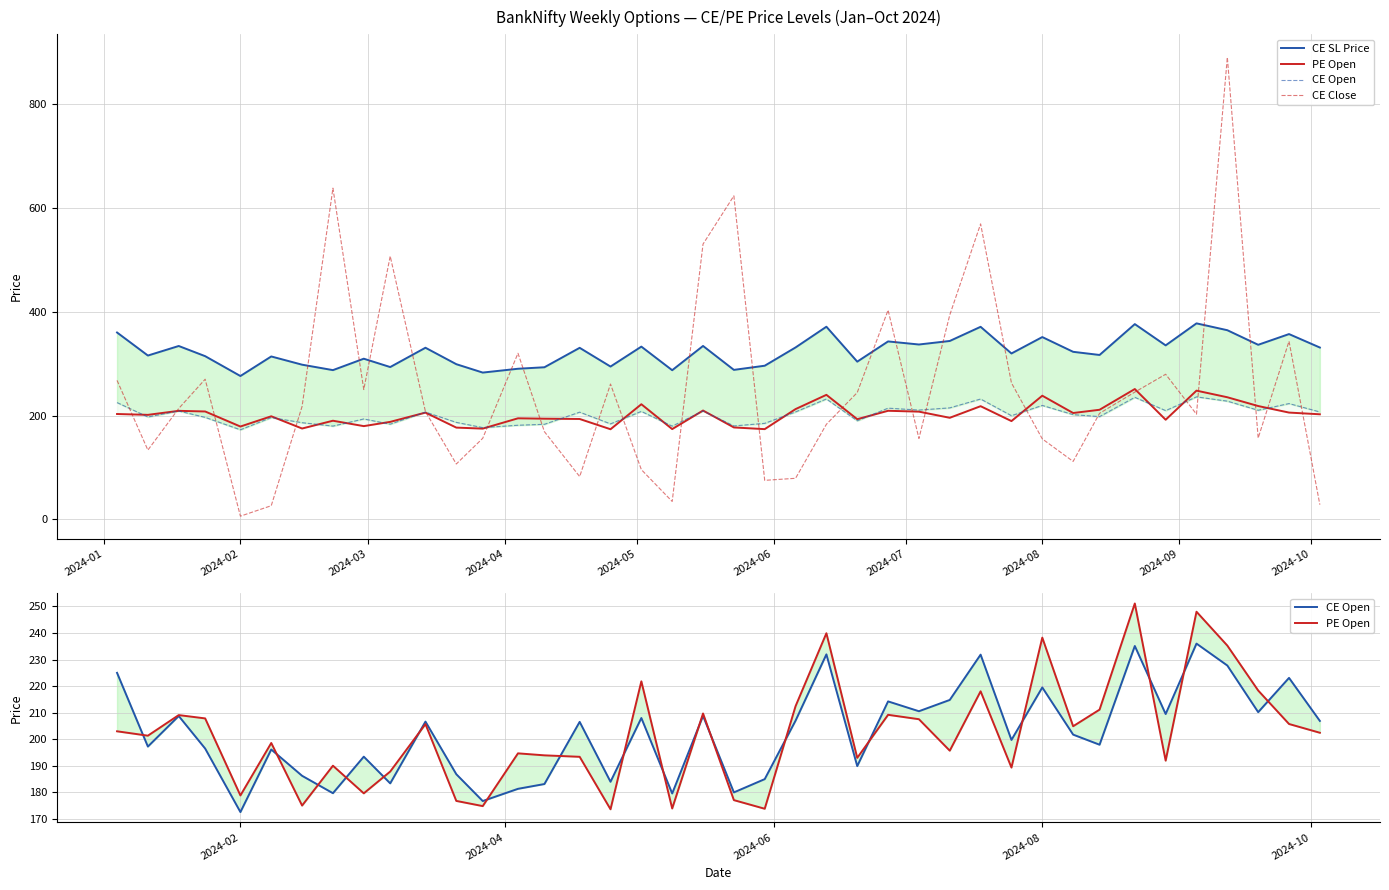

Reading left to right, transcribe all the data shown in this chart.

CE SL Price: 360.0	315.6	334.0	314.4	276.2	313.8	298.0	287.5	309.5	293.4	330.6	299.0	282.8	290.2	293.0	330.5	294.4	332.8	287.4	334.1	288.0	296.0	331.2	371.1	303.8	342.8	336.9	343.7	371.0	319.6	351.2	322.8	316.7	376.2	335.2	377.6	364.4	336.3	357.0	331.0
PE Open: 203.0	201.3	209.1	207.8	178.8	198.6	175.1	190.1	179.7	187.8	205.7	176.8	174.8	194.7	193.9	193.4	173.7	221.8	173.9	209.7	177.1	173.8	212.4	239.9	193.0	209.2	207.6	195.7	218.1	189.3	238.2	204.9	211.2	251.1	191.9	248.0	235.2	218.3	205.8	202.4
CE Open: 225.0	197.2	208.8	196.5	172.6	196.2	186.2	179.7	193.4	183.4	206.7	186.8	176.8	181.3	183.2	206.6	184.0	208.0	179.6	208.8	180.0	185.0	207.0	231.9	189.9	214.2	210.6	214.8	231.8	199.8	219.5	201.8	197.9	235.1	209.5	236.0	227.8	210.2	223.1	206.9
CE Close: 267.8	133.5	213.6	270.0	6.2	26.4	217.7	638.0	250.1	507.0	207.6	106.7	156.2	320.0	168.9	82.5	260.6	95.8	34.5	530.2	623.2	75.2	79.2	183.2	244.3	403.1	155.9	393.7	569.2	262.9	155.1	111.7	204.3	245.2	279.6	202.6	890.1	156.7	343.1	28.3